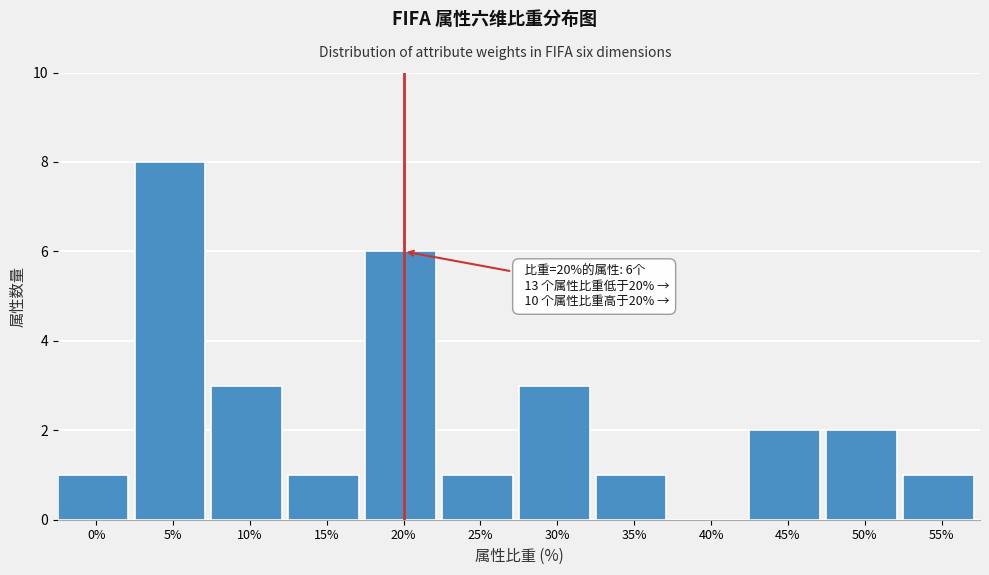

Reading right to left, what are all the values shown in this chart?

55%=1	50%=2	45%=2	40%=0	35%=1	30%=3	25%=1	20%=6	15%=1	10%=3	5%=8	0%=1